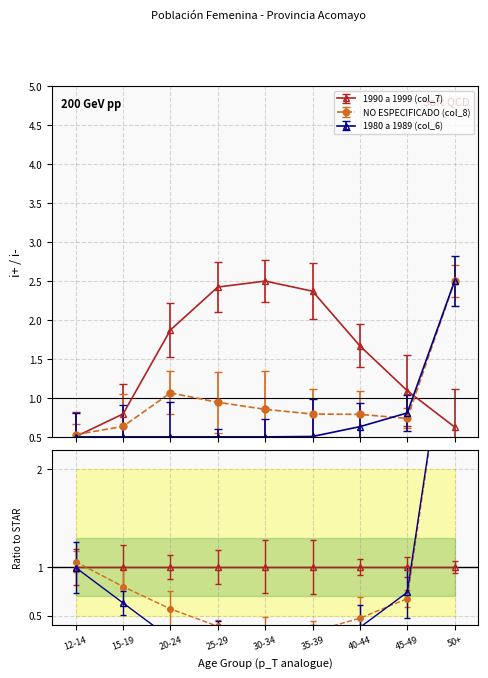

Which series has the largest range (max minus min)?

1980 a 1989 (col_6)